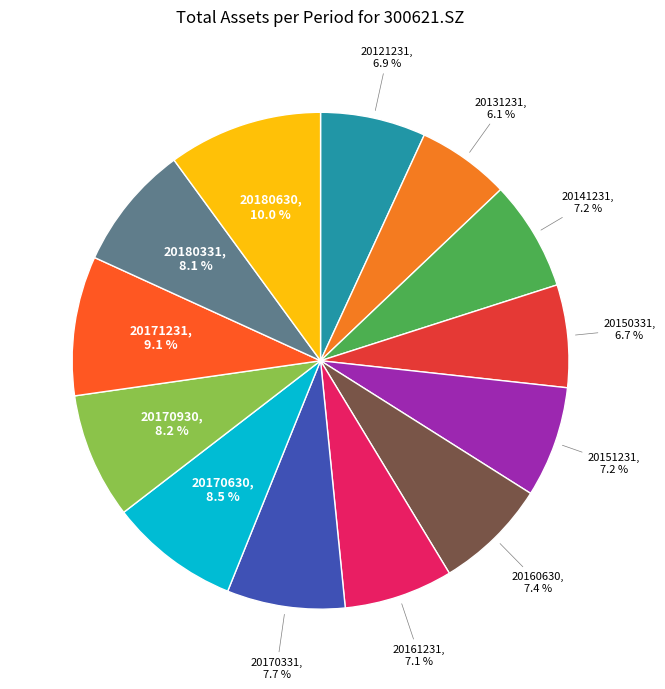

How many segments does this pie chart have?

13